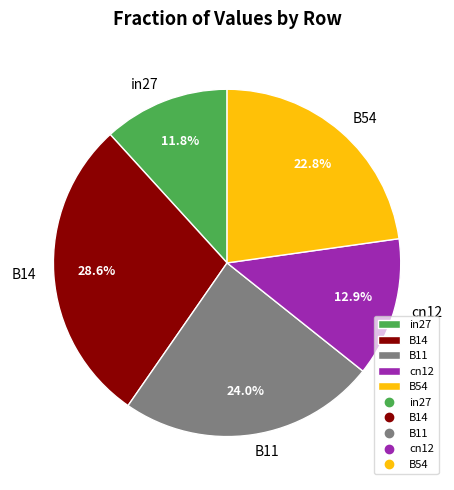

How many segments does this pie chart have?

5